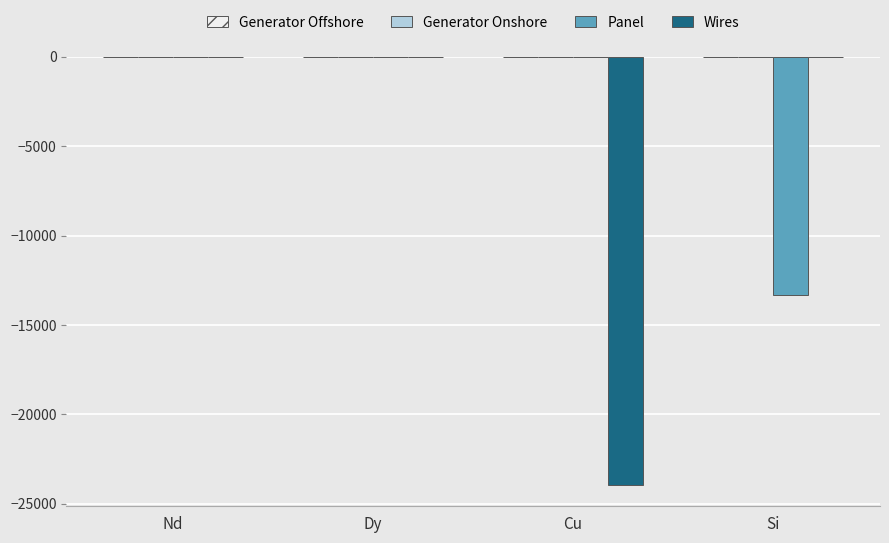

What value does the Panel series have at Si?

-13320.3